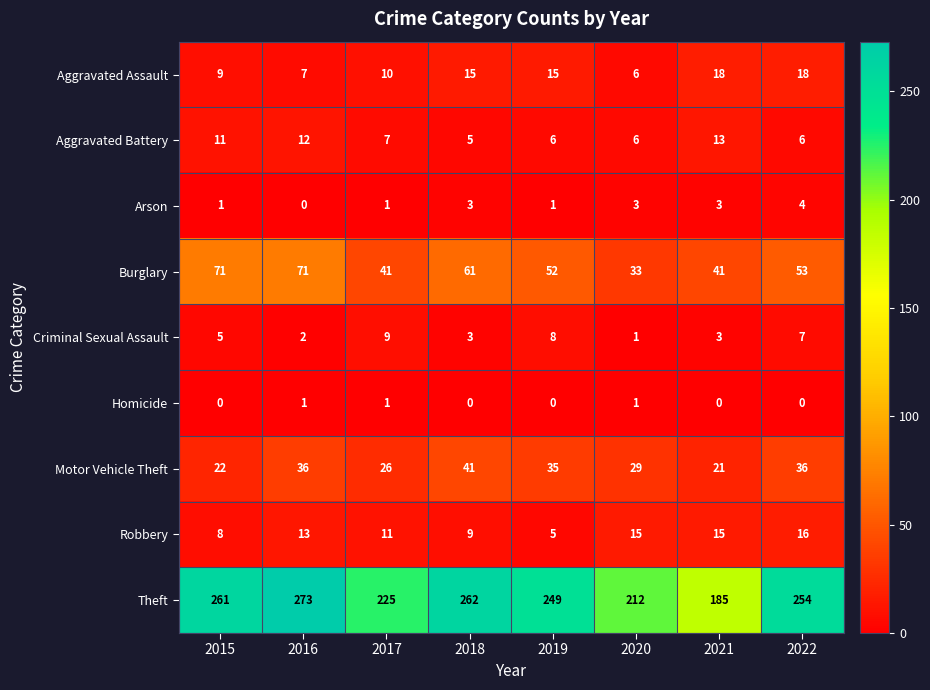

Is the value of Motor Vehicle Theft at 2015 greater than the value of Aggravated Assault at 2016?

Yes